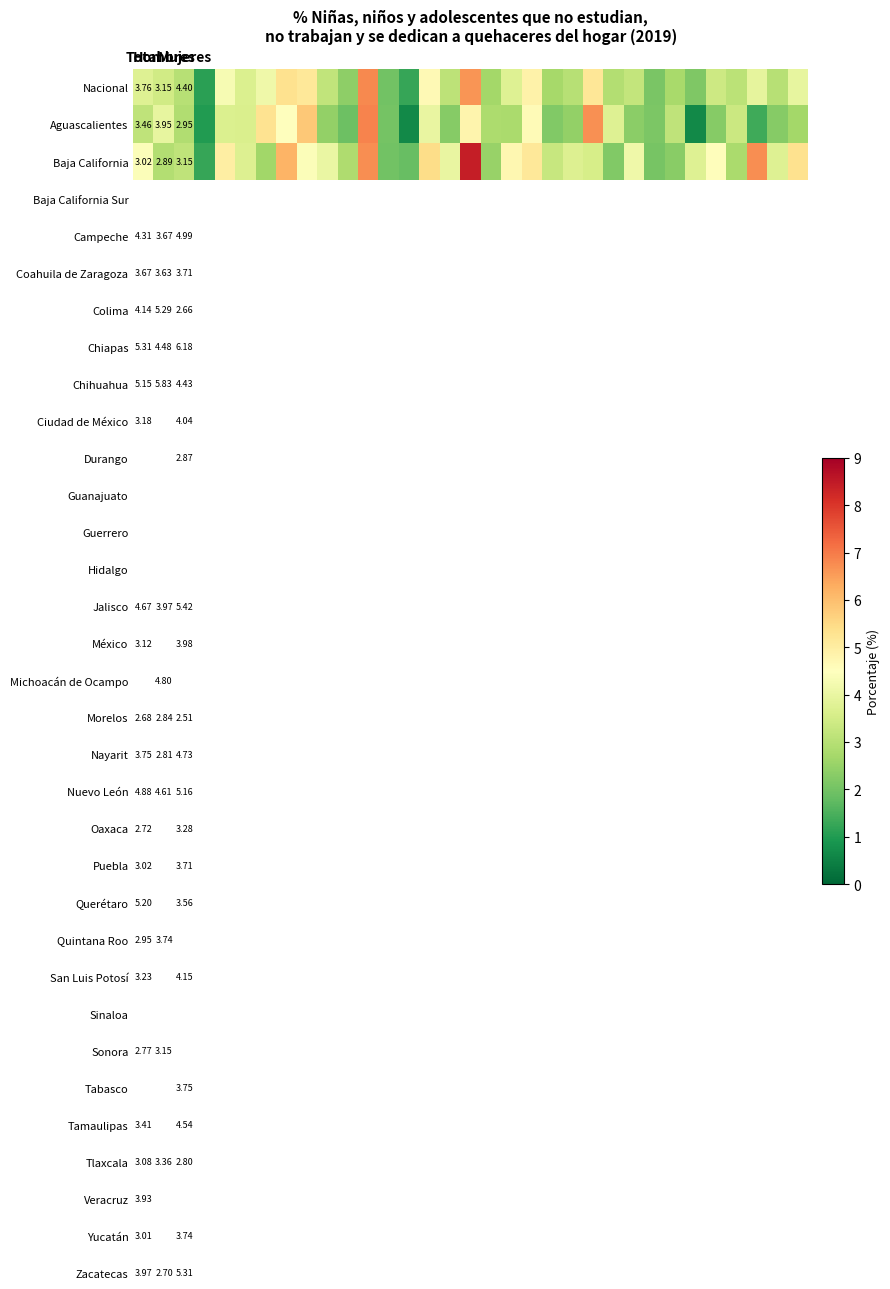

What is the average value of the Nacional series?

3.5